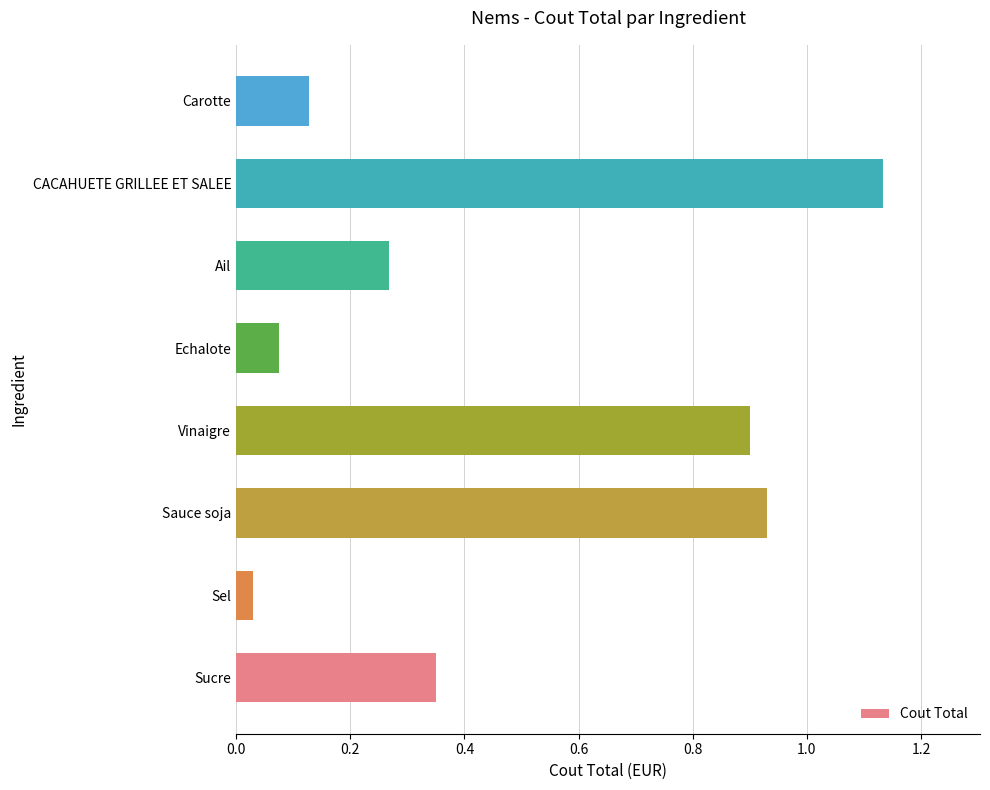

Rank the categories by value from lowest to highest.

Sel, Echalote, Carotte, Ail, Sucre, Vinaigre, Sauce soja, CACAHUETE GRILLEE ET SALEE